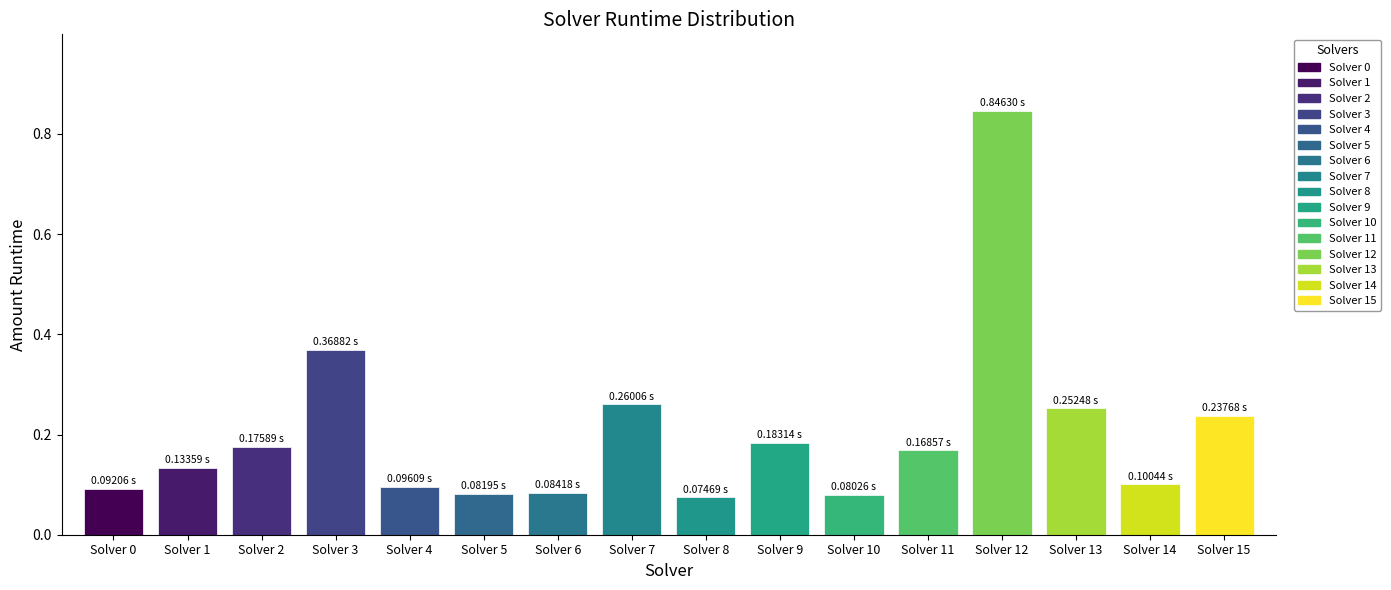

What is the approximate value at 14?

0.1